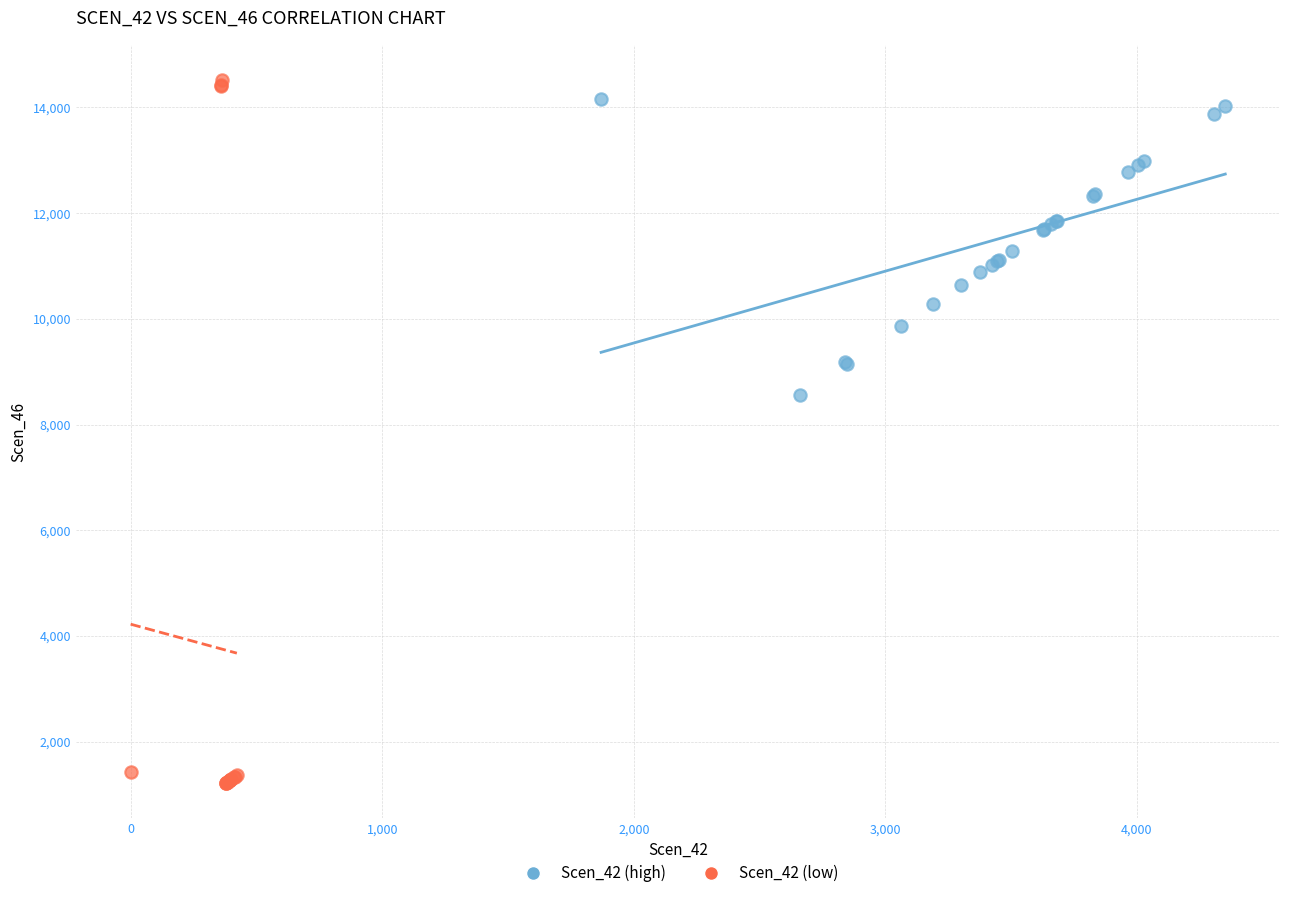

What are all the series names shown in the legend?

Scen_42 (high), Scen_42 (low)